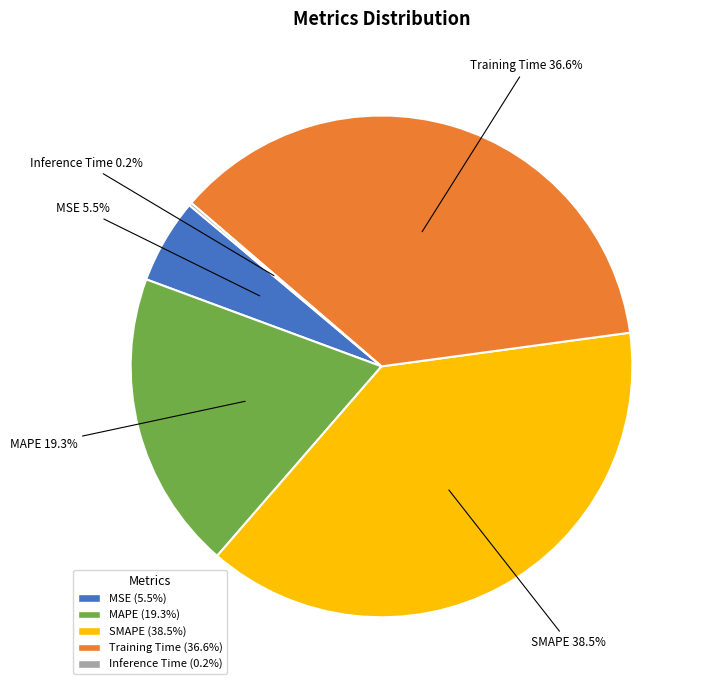

True or false: MSE accounts for 16% of the total.

False